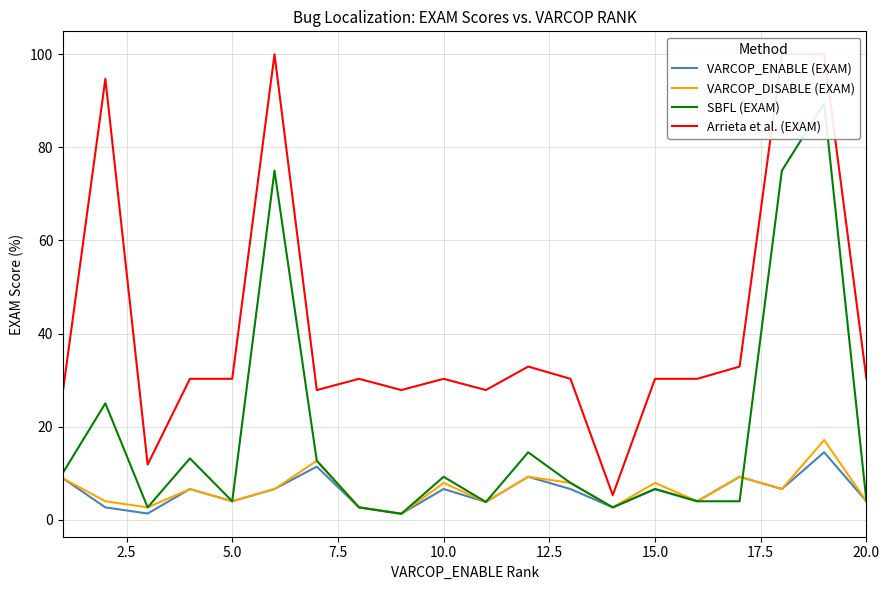

Reading left to right, transcribe all the data shown in this chart.

VARCOP_ENABLE (EXAM): 8.9	2.6	1.3	6.6	3.9	6.6	11.4	2.6	1.3	6.6	3.8	9.2	6.6	2.6	6.6	3.9	9.2	6.6	14.5	3.9
VARCOP_DISABLE (EXAM): 8.9	3.9	2.6	6.6	3.9	6.6	12.7	2.6	1.3	7.9	3.8	9.2	7.9	2.6	7.9	3.9	9.2	6.6	17.1	3.9
SBFL (EXAM): 10.1	25.0	2.6	13.2	3.9	75.0	12.7	2.6	1.3	9.2	3.8	14.5	7.9	2.6	6.6	3.9	3.9	75.0	89.5	3.9
Arrieta et al. (EXAM): 27.8	94.7	11.8	30.3	30.3	100.0	27.8	30.3	27.8	30.3	27.8	32.9	30.3	5.3	30.3	30.3	32.9	100.0	100.0	30.3